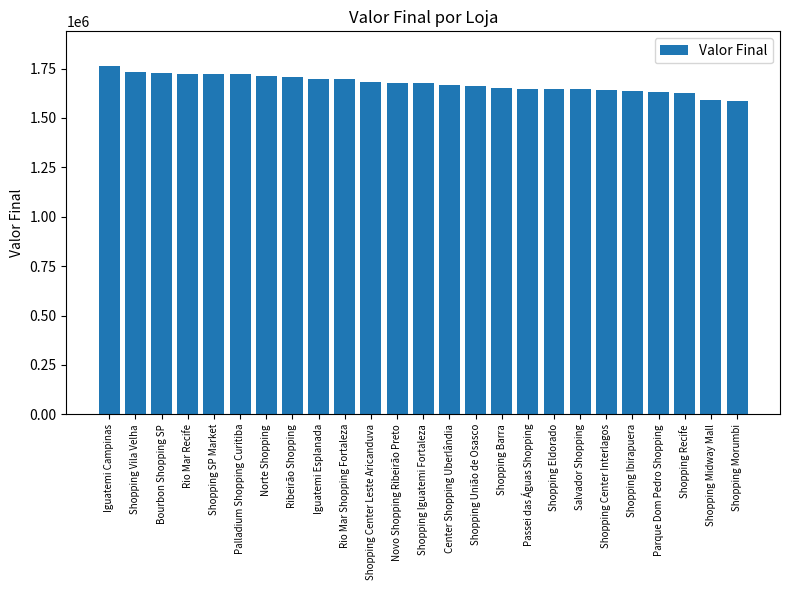

What is the smallest value displayed?

1586444